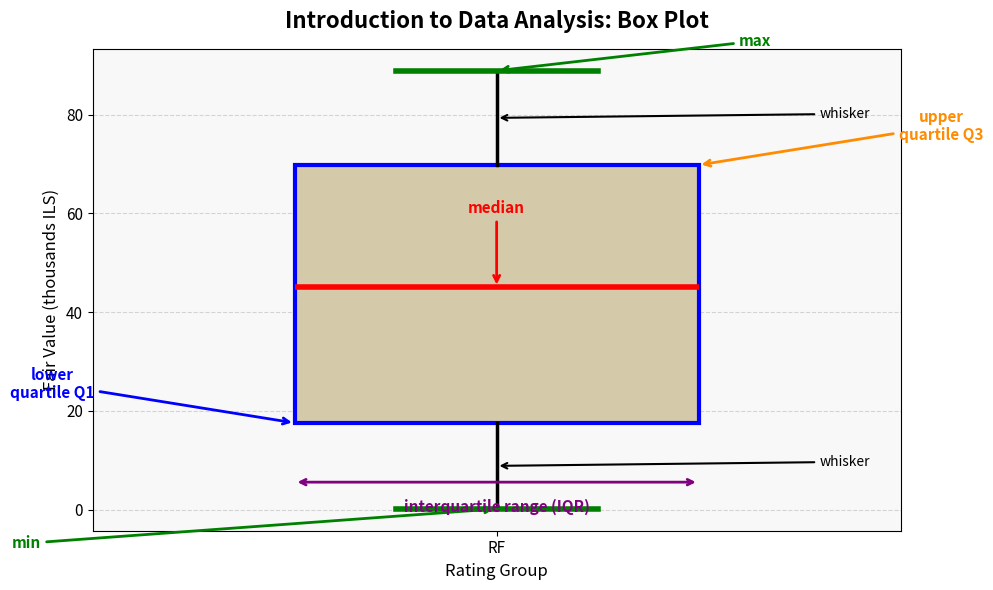

Read this box plot against the y-axis: the position of the median line, the range covered by the box, and the ends of both whiskers. The values are not printed on the chart, so give them approximately, as read against the axis.

median 46, box 18 to 70, whiskers 0 to 88